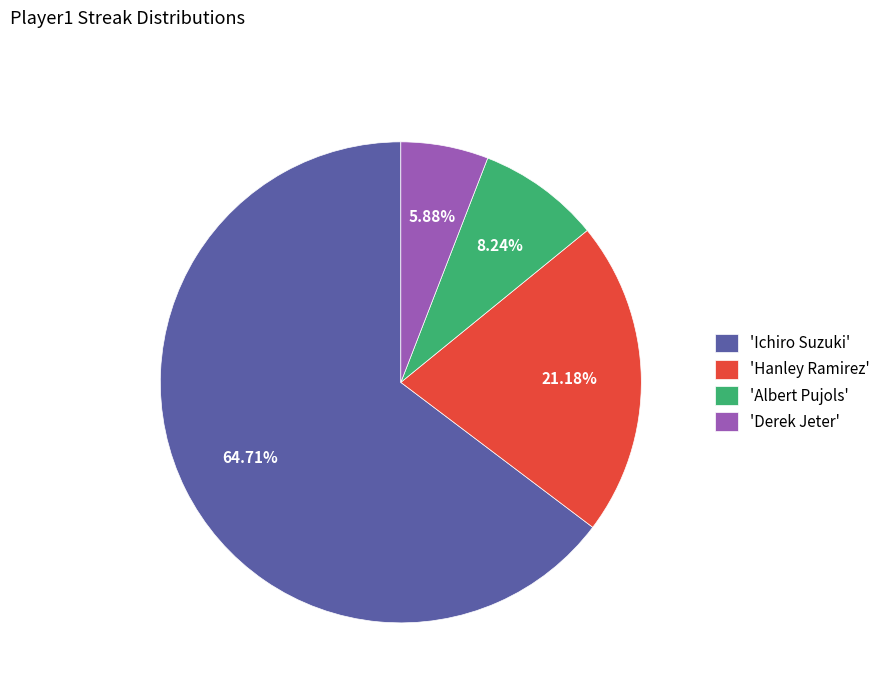

To the nearest percent, what is the difference between the largest and smallest slice percentages?

59%